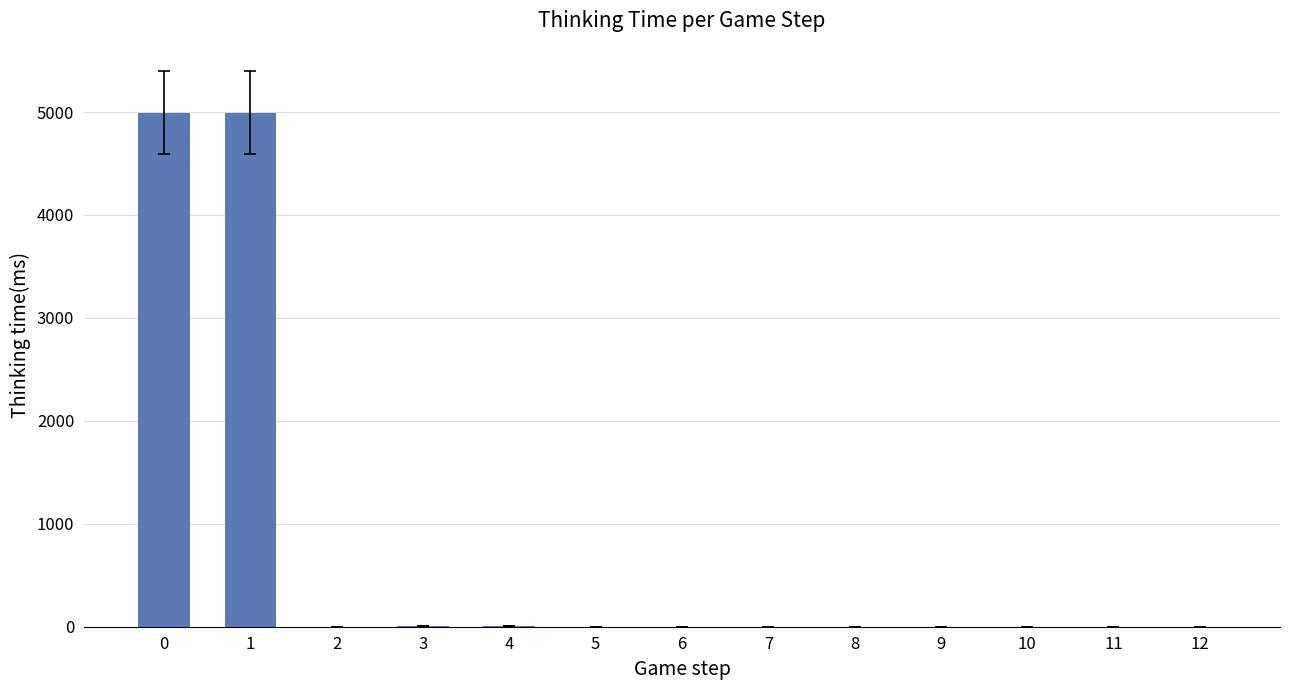

Are the bars horizontal?

No